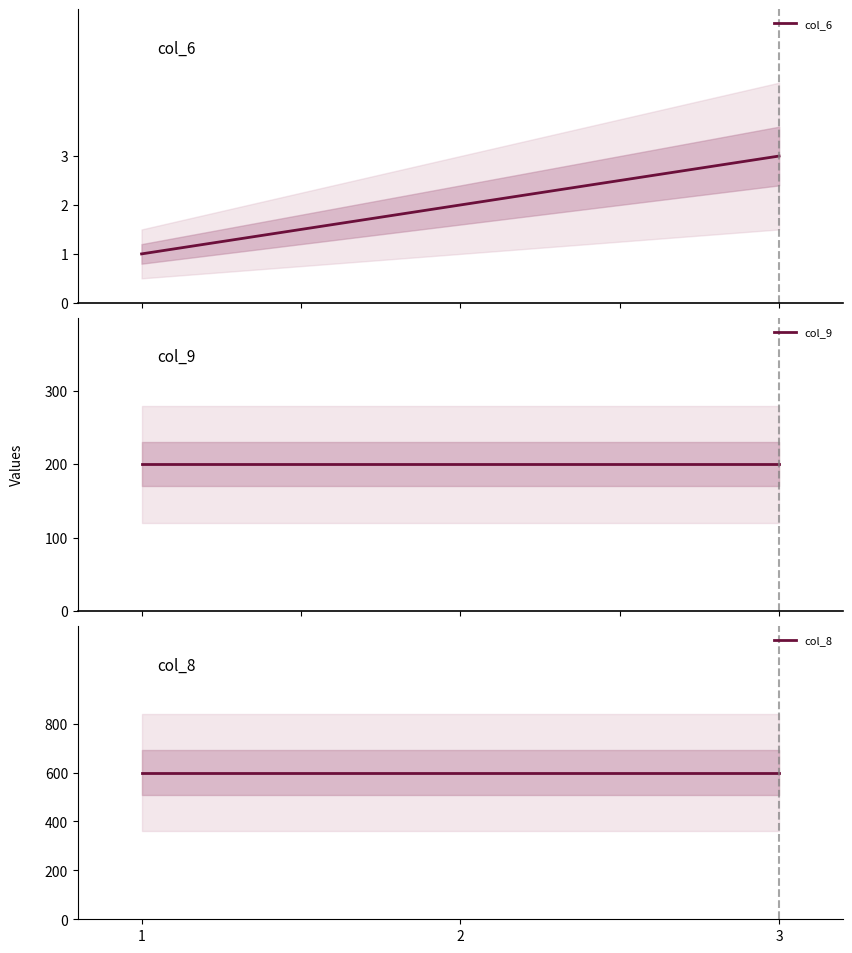

At how many categories does at least one series exceed 213?

3